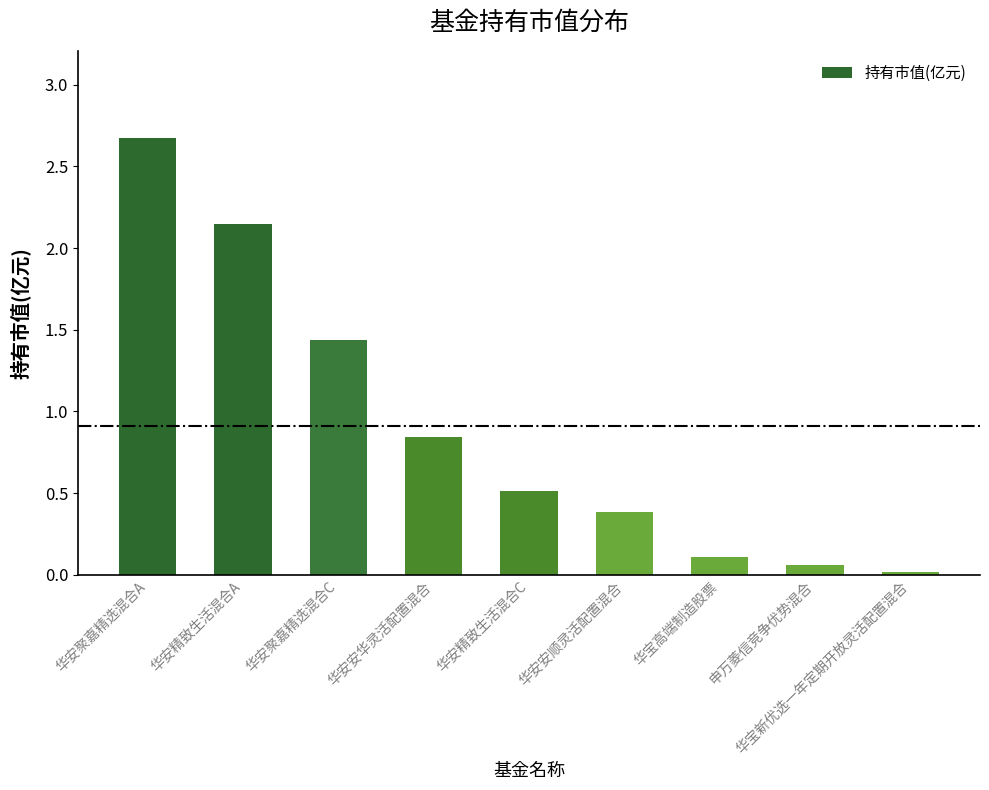

Where is the data nearest to the value 1?

华安安华灵活配置混合